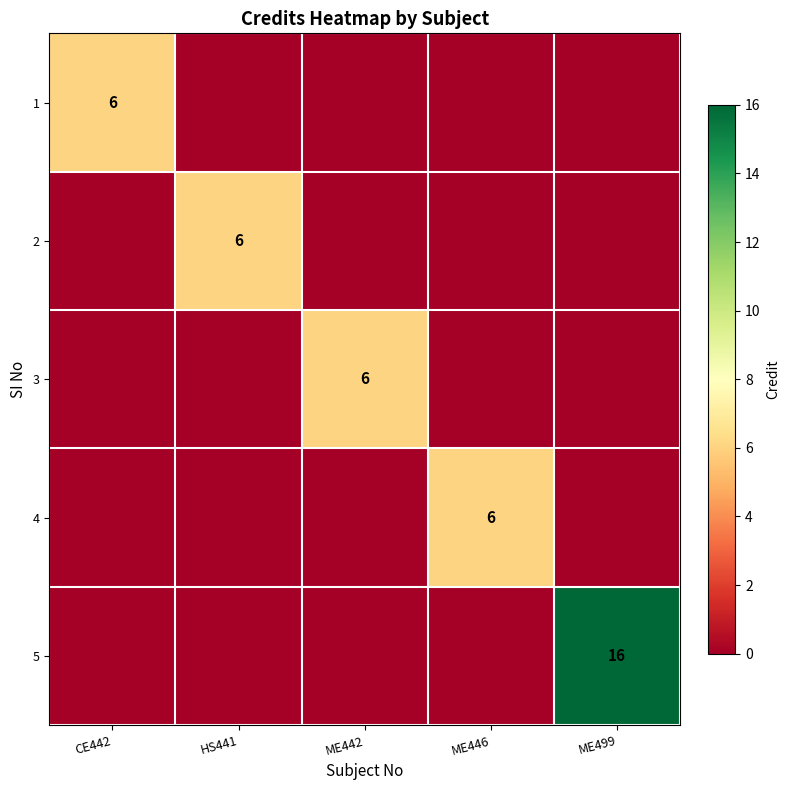

The value of 5 at ME499 is 16. True or false?

True